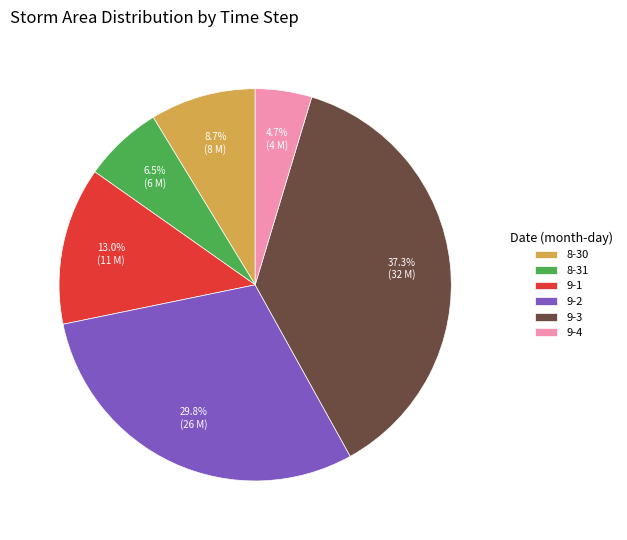

What portion of the pie excludes 9-2?

70.2%